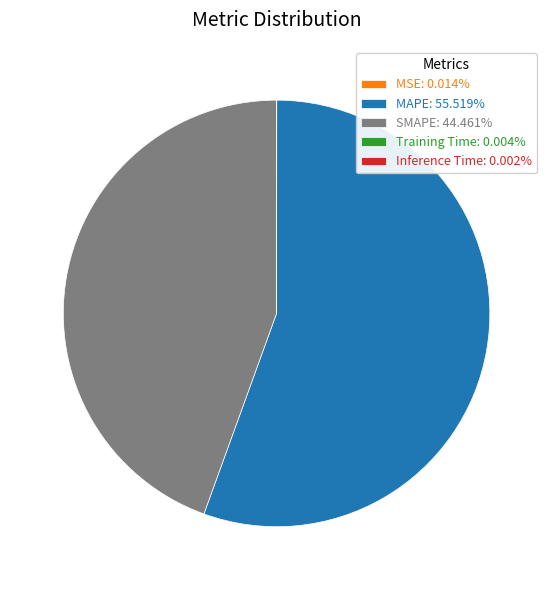

What is the largest slice in the pie chart?

MAPE